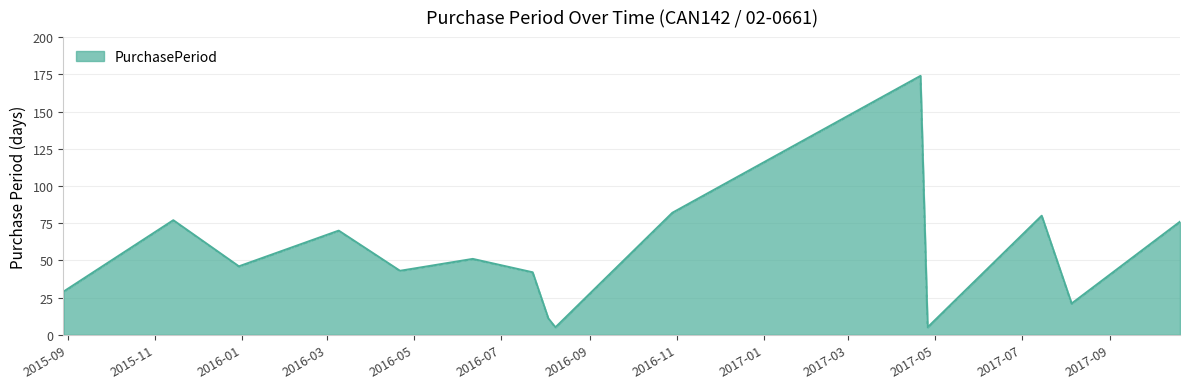

What is the difference between the maximum and minimum values?

169